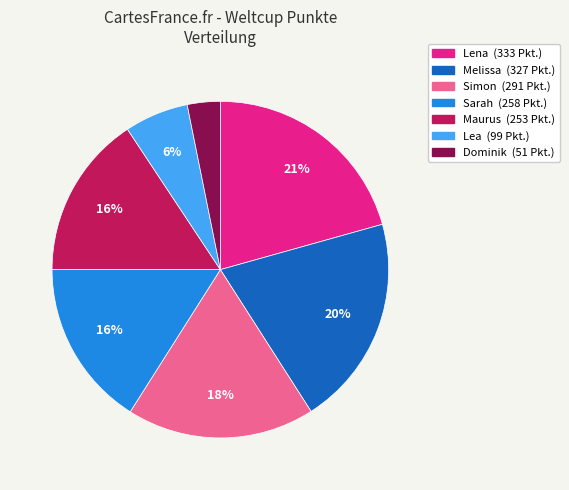

How many slices are in this pie chart?

7